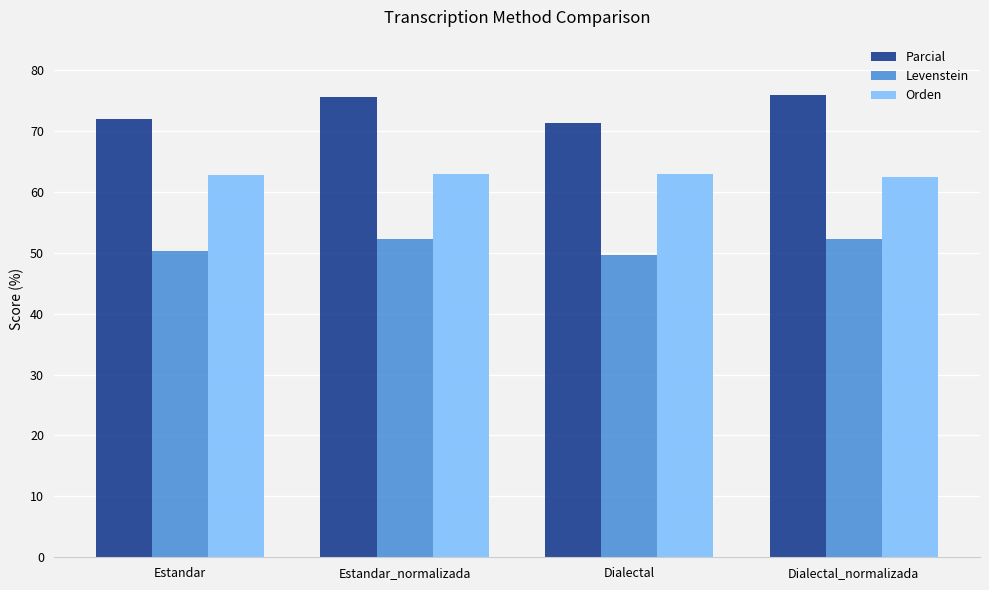

Is it true that Levenstein equals 49.7 at Dialectal?

True